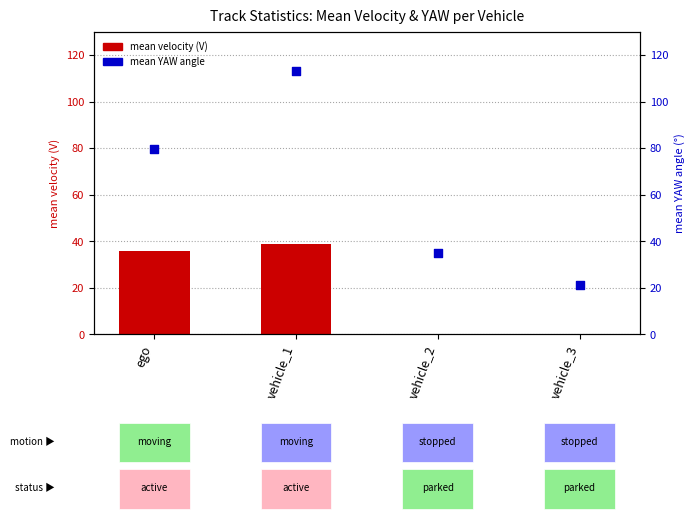

Which series reaches the minimum Y coordinate?

mean velocity (V)